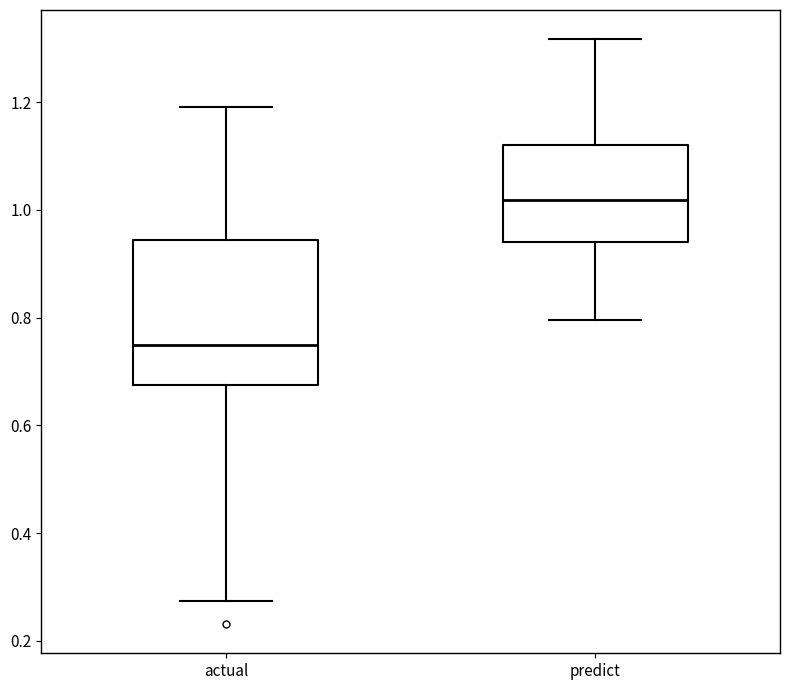

Which box is the tallest, from its lower edge to its upper edge?

actual